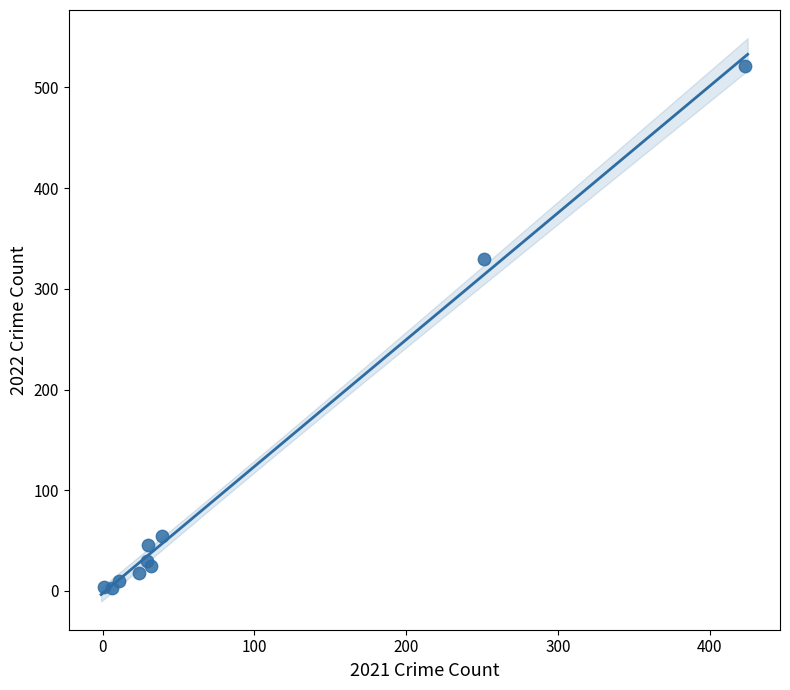

What Y value in the scatter plot is closest to 262?

330